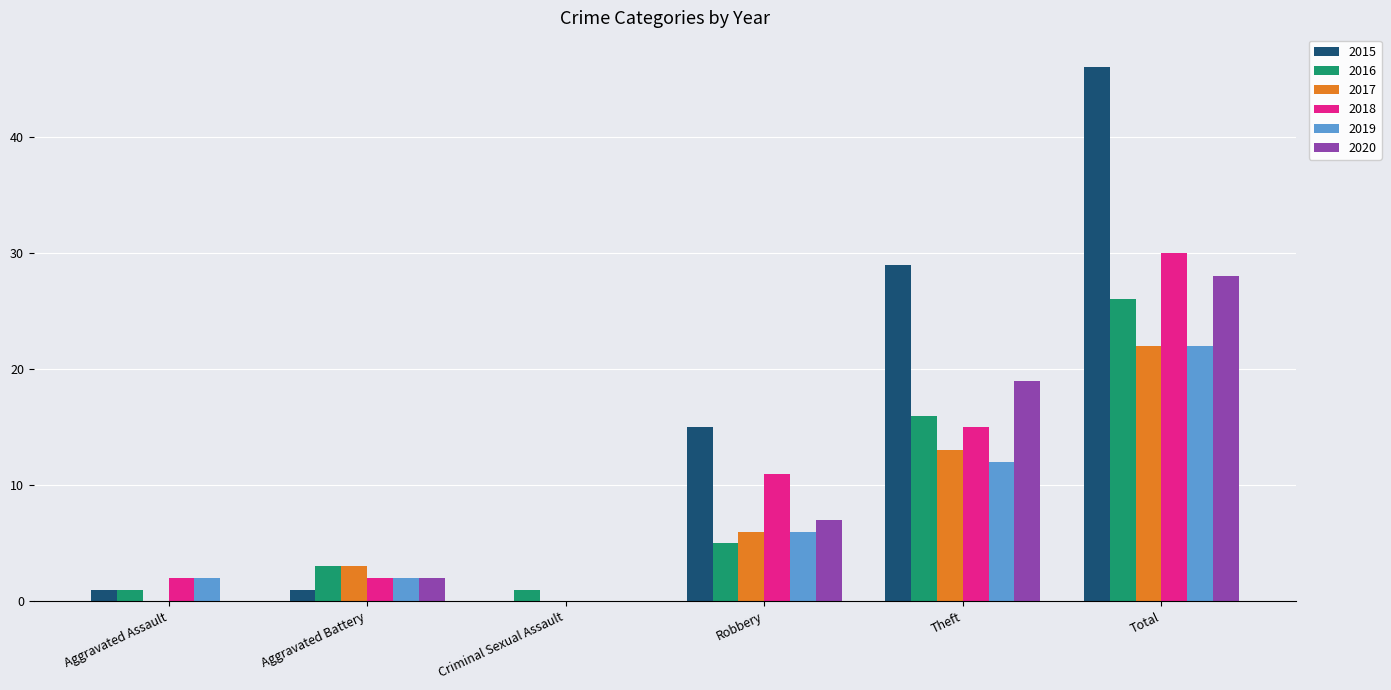

Reading right to left, transcribe all the data shown in this chart.

2015: 46	29	15	0	1	1
2016: 26	16	5	1	3	1
2017: 22	13	6	0	3	0
2018: 30	15	11	0	2	2
2019: 22	12	6	0	2	2
2020: 28	19	7	0	2	0